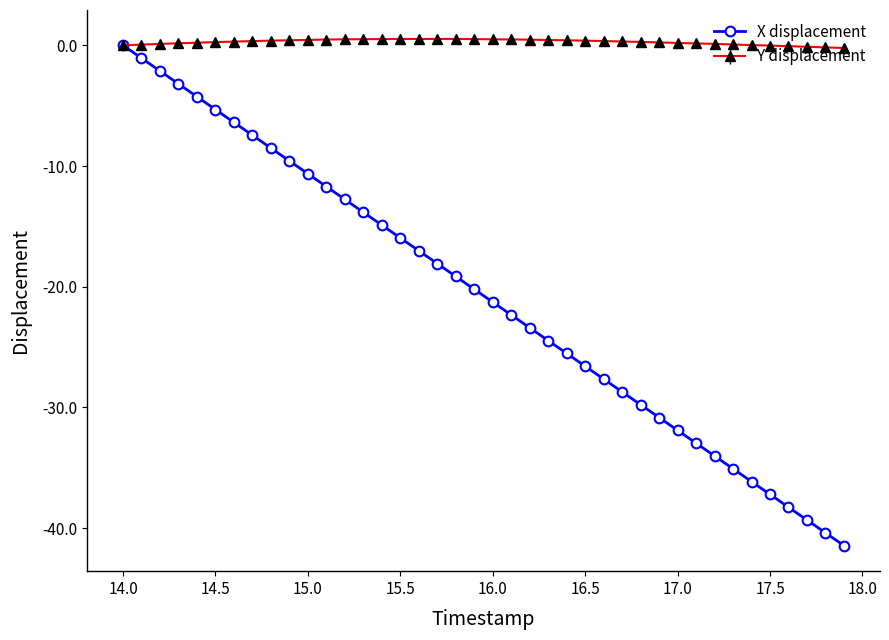

What is the value of the X displacement point at the 20th from the left?

-20.2